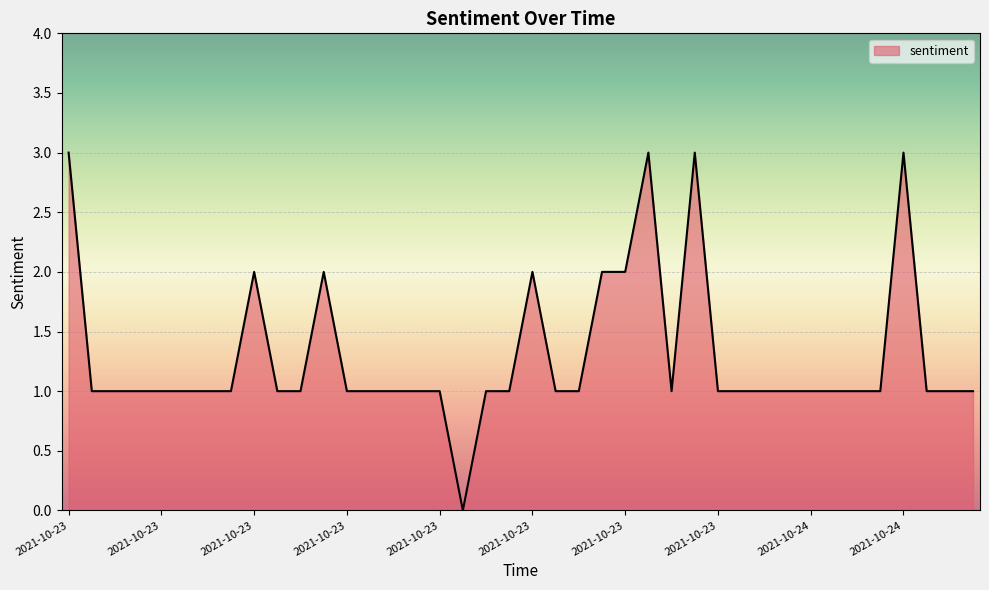

What is the maximum value shown in the chart?

3